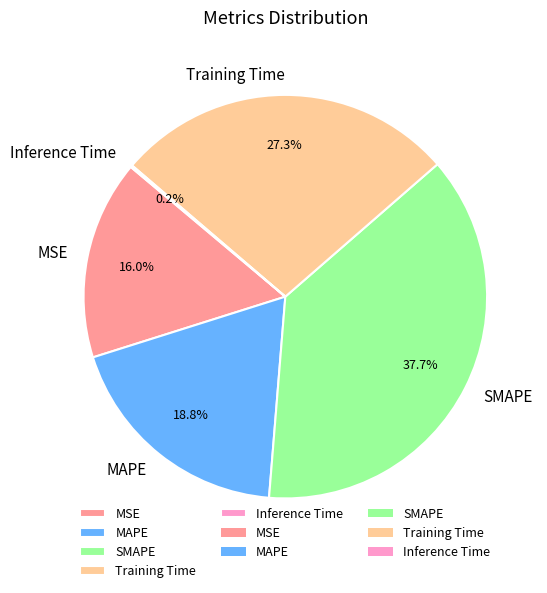

Which category has the biggest portion of the pie?

SMAPE